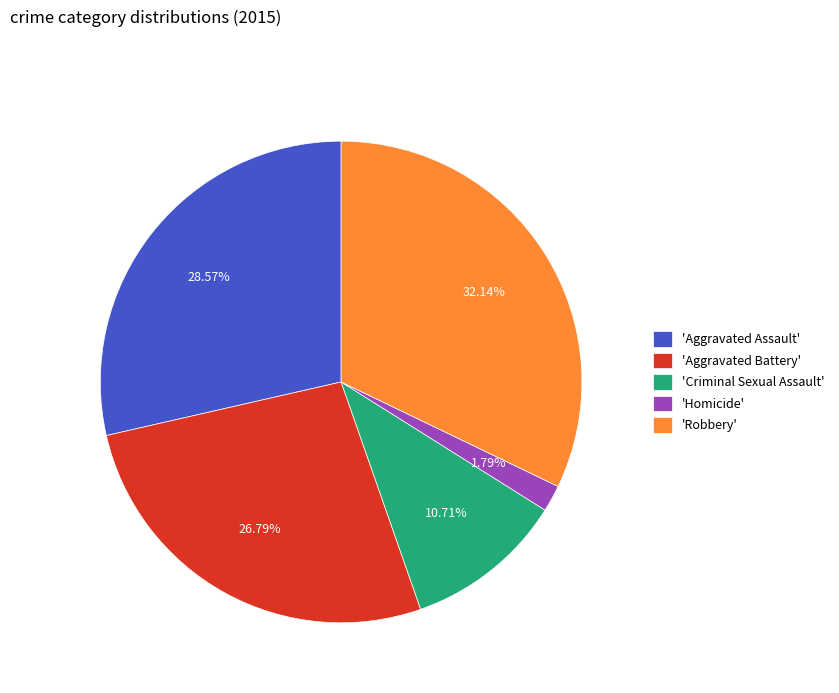

Which category has the biggest portion of the pie?

'Robbery'